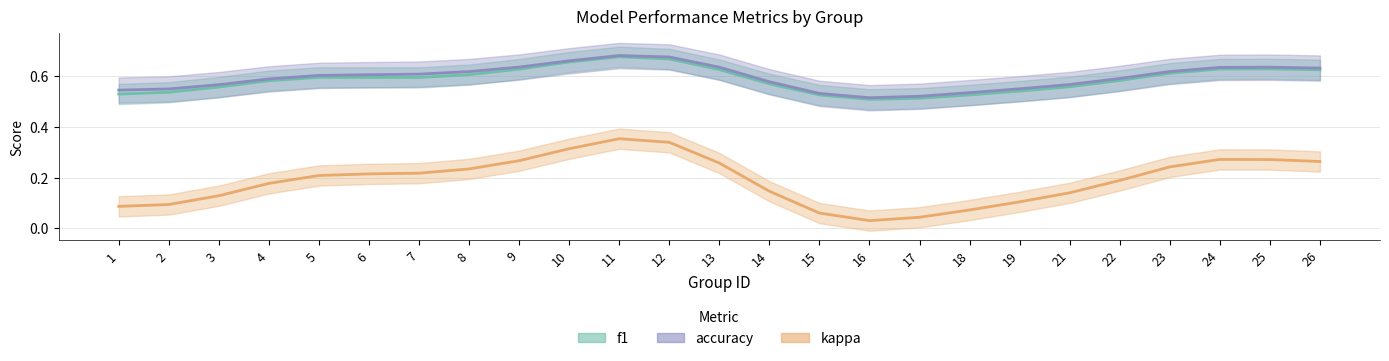

True or false: kappa has a value of 0.3 at 1.

False